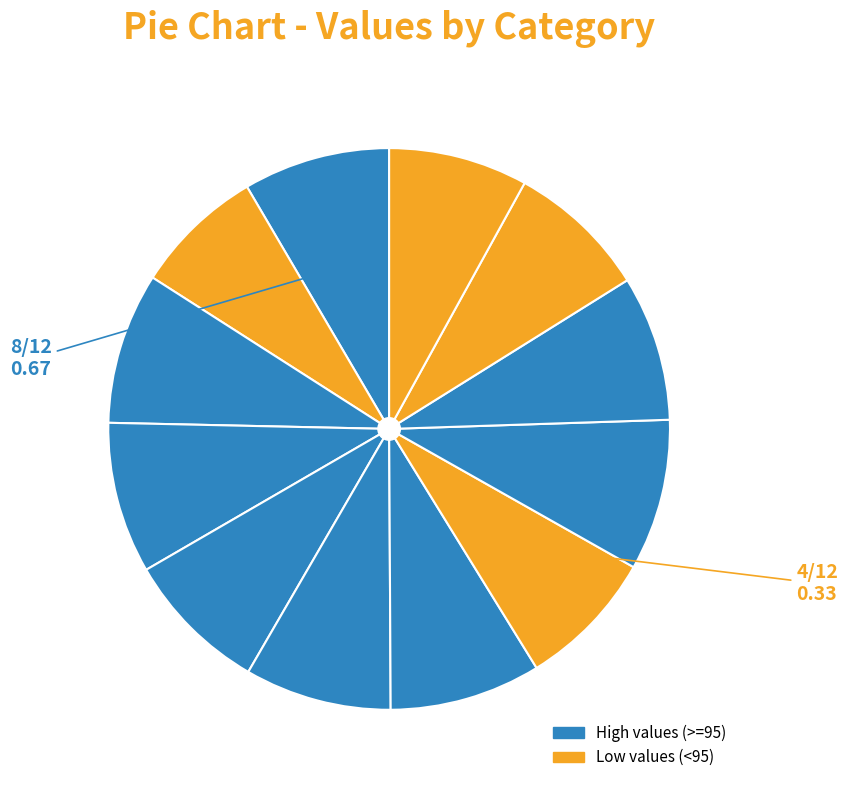

Count the number of slices in the pie.

12